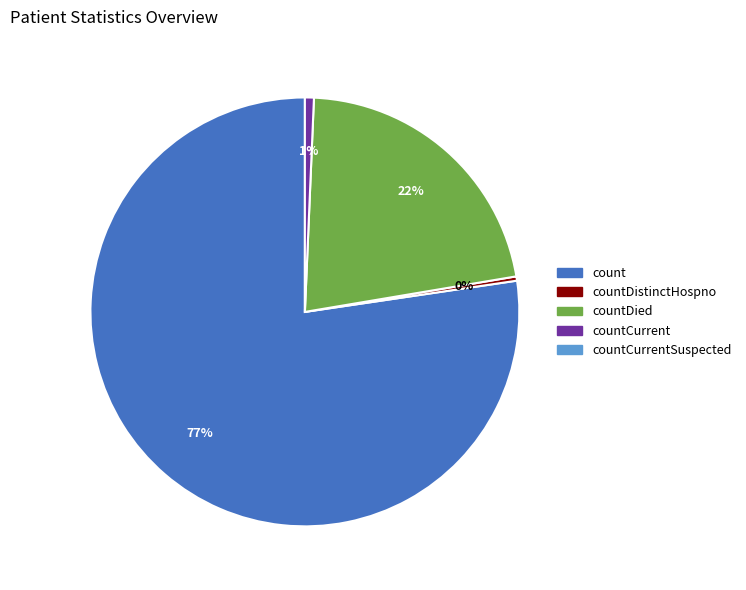

To the nearest percent, what is the average slice percentage?

25%